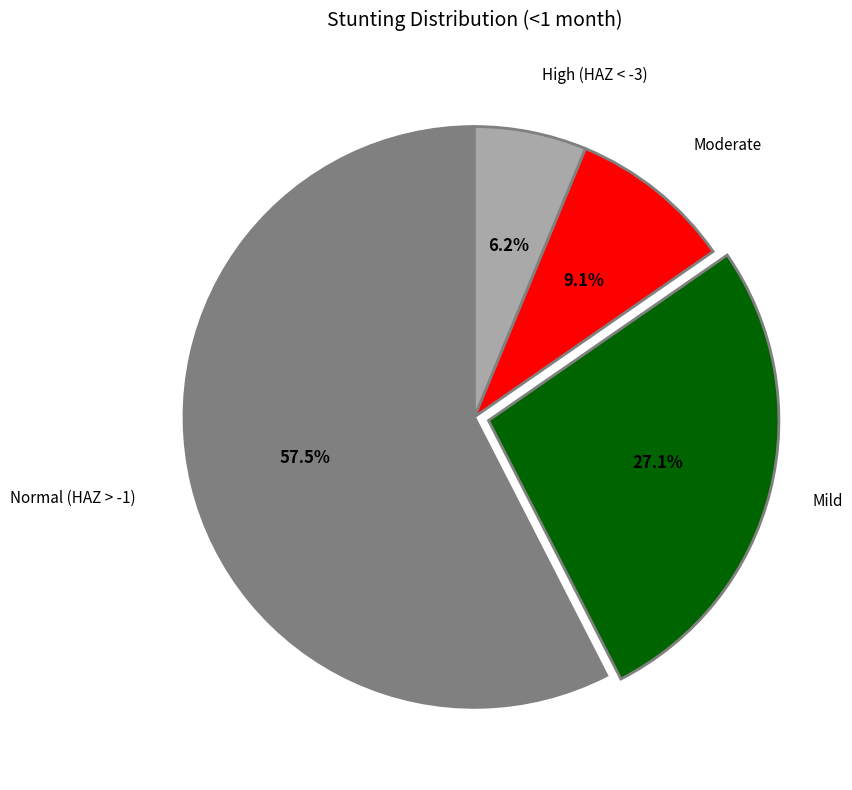

Does any single category account for the majority?

Yes